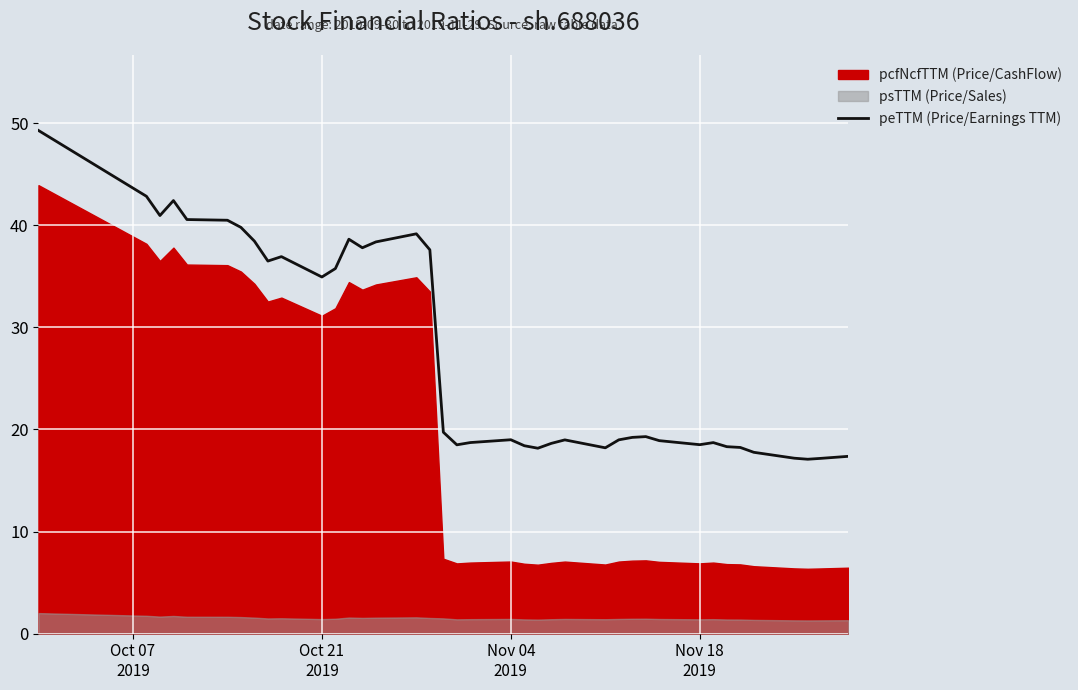

Reading left to right, what are all the values shown in this chart?

49.3	42.8	41.0	42.4	40.6	40.5	39.8	38.5	36.5	36.9	34.9	35.8	38.6	37.8	38.4	39.2	37.6	19.7	18.5	18.7	19.0	18.4	18.2	18.6	19.0	18.2	19.0	19.2	19.3	18.9	18.5	18.7	18.3	18.2	17.8	17.2	17.1	17.2	17.3	17.4